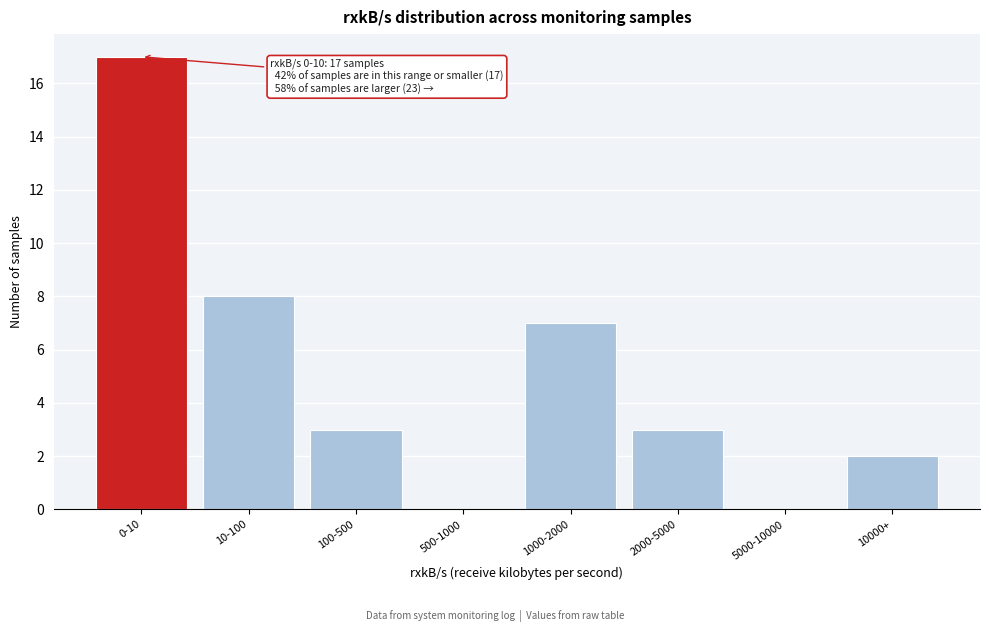

Reading left to right, extract all data points from this chart.

0-10=17	10-100=8	100-500=3	500-1000=0	1000-2000=7	2000-5000=3	5000-10000=0	10000+=2